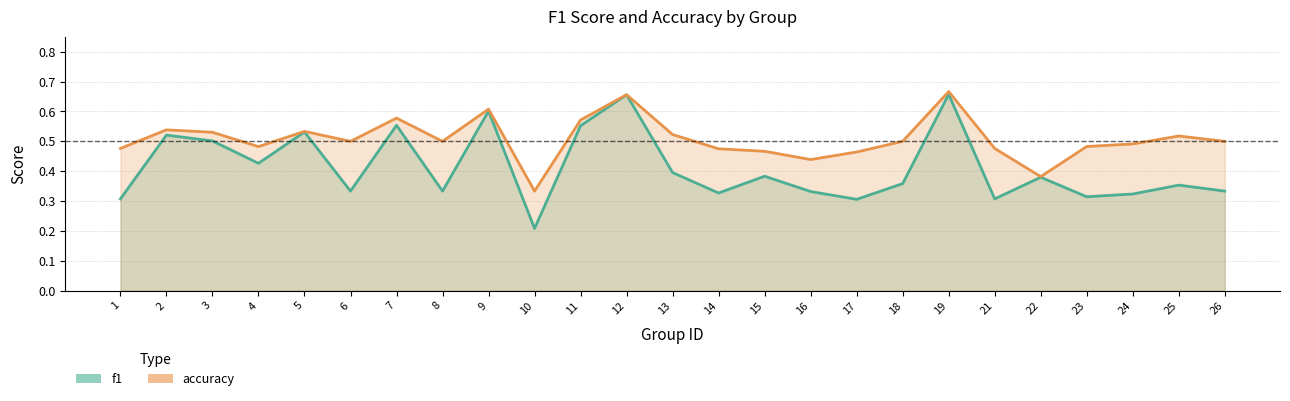

Which has a higher value, 25 or 3?

3